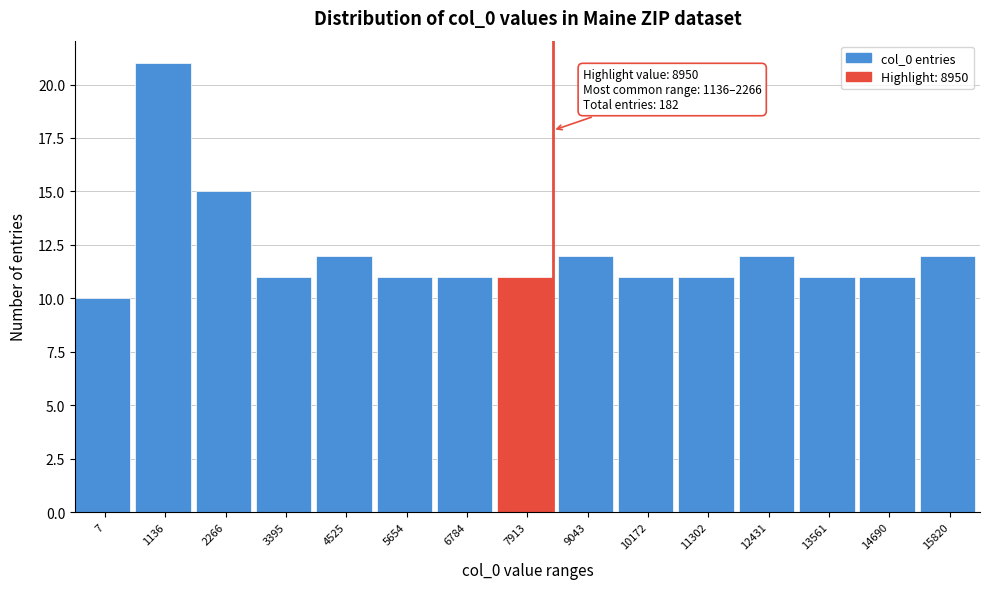

Reading left to right, list all the values displayed in this chart.

7=10	1136=21	2266=15	3395=11	4525=12	5654=11	6784=11	7913=11	9043=12	10172=11	11302=11	12431=12	13561=11	14690=11	15820=12